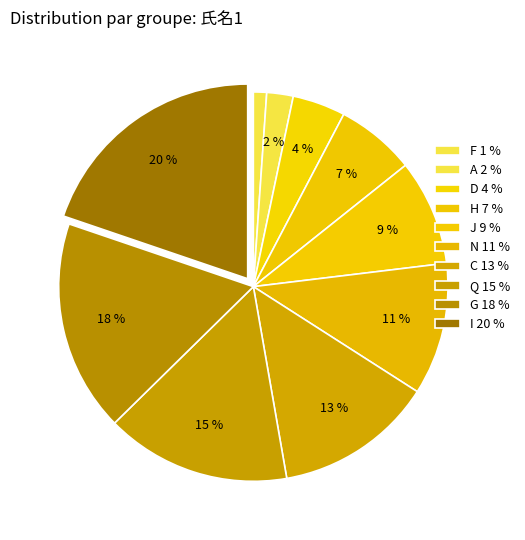

Does any single category account for the majority?

No